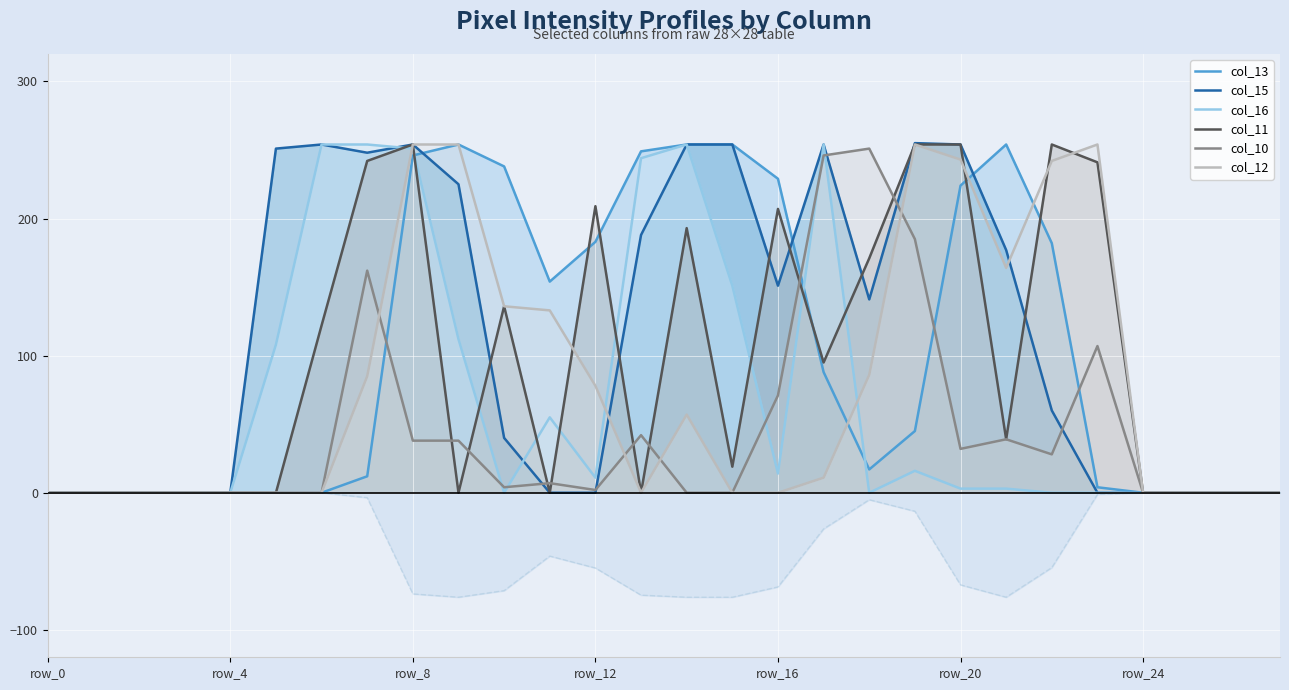

Read the col_11 value at row_18.

171